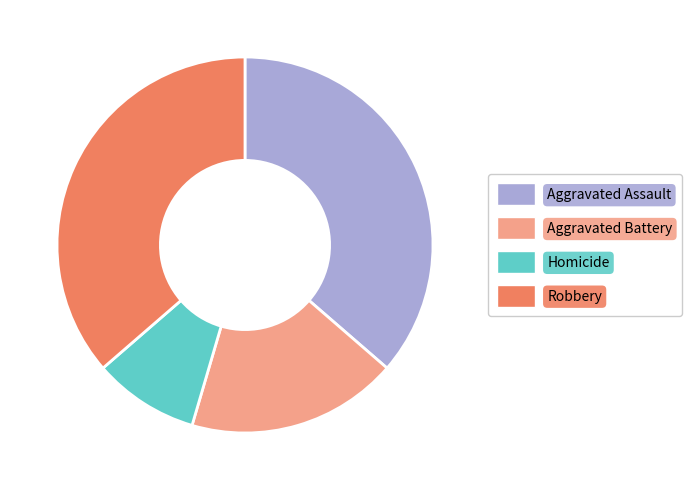

Between Homicide and Aggravated Assault, which is larger?

Aggravated Assault